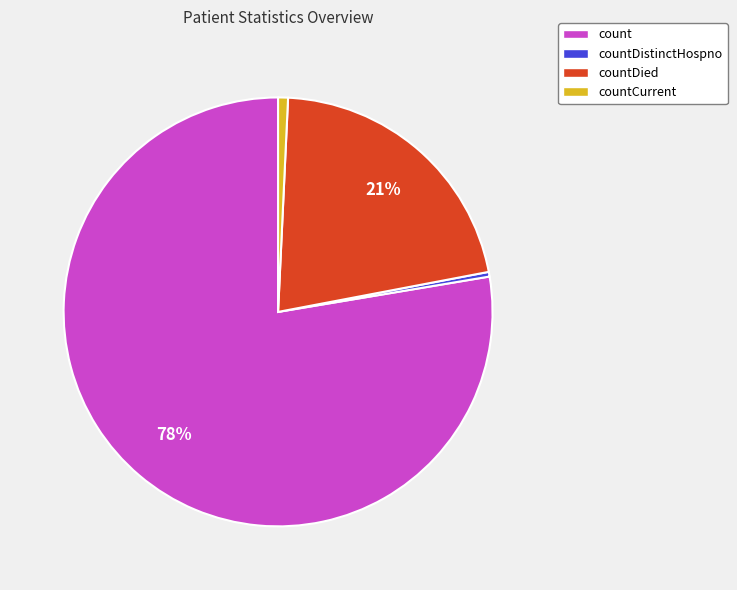

Does any single category account for the majority?

Yes